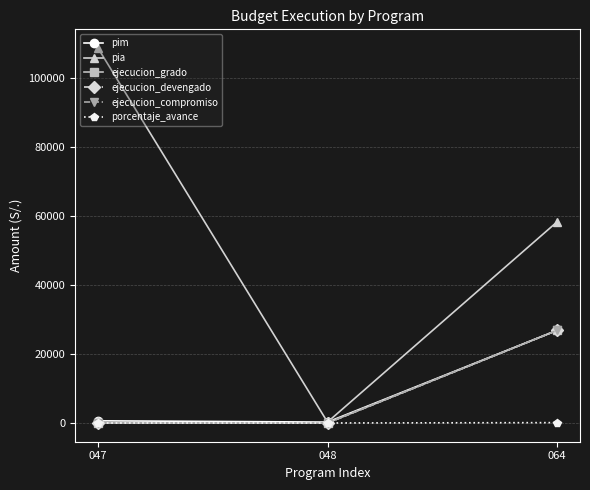

Is this an area chart (filled region under the line)?

No